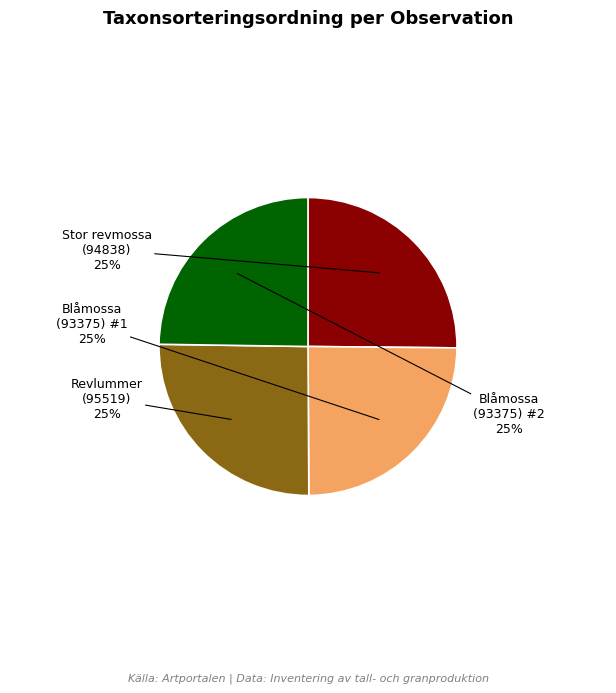

Does any single category account for the majority?

No